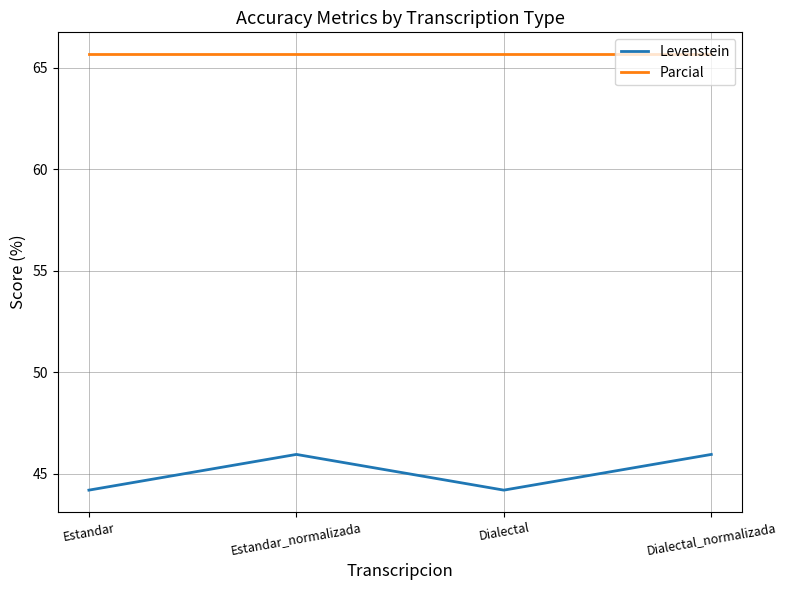

List the series in order of their peak value, highest first.

Parcial, Levenstein